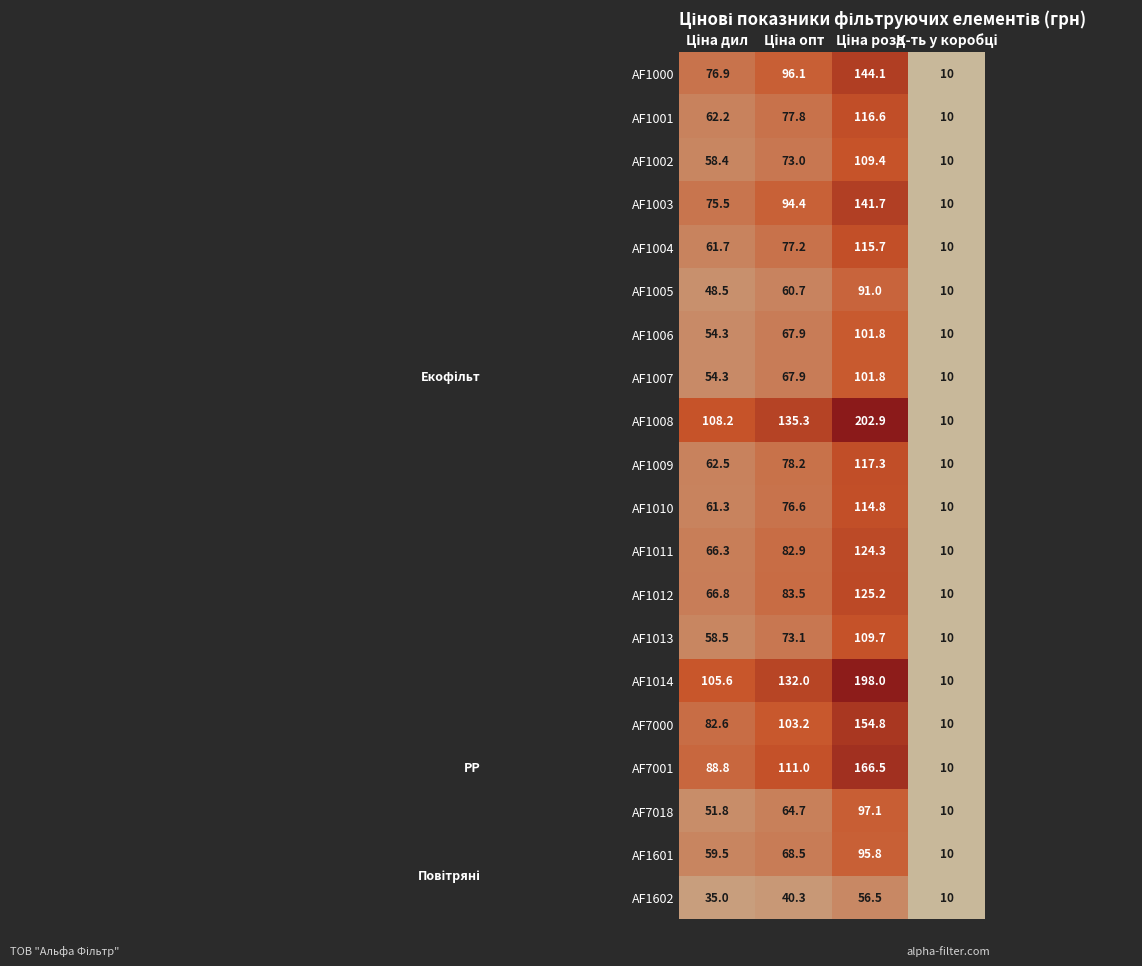

At how many categories does at least one series exceed 40?

3